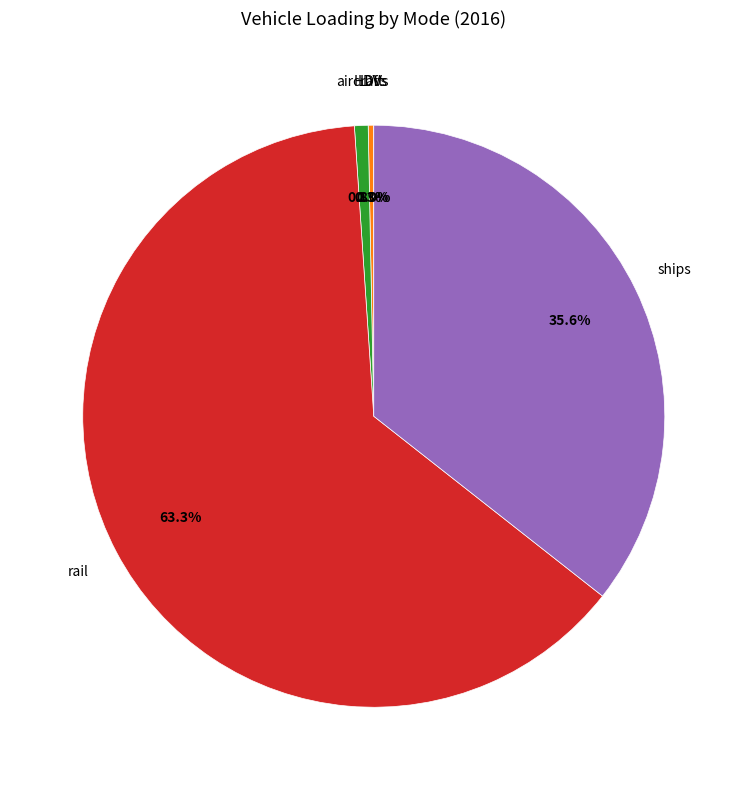

Does any single category account for the majority?

Yes